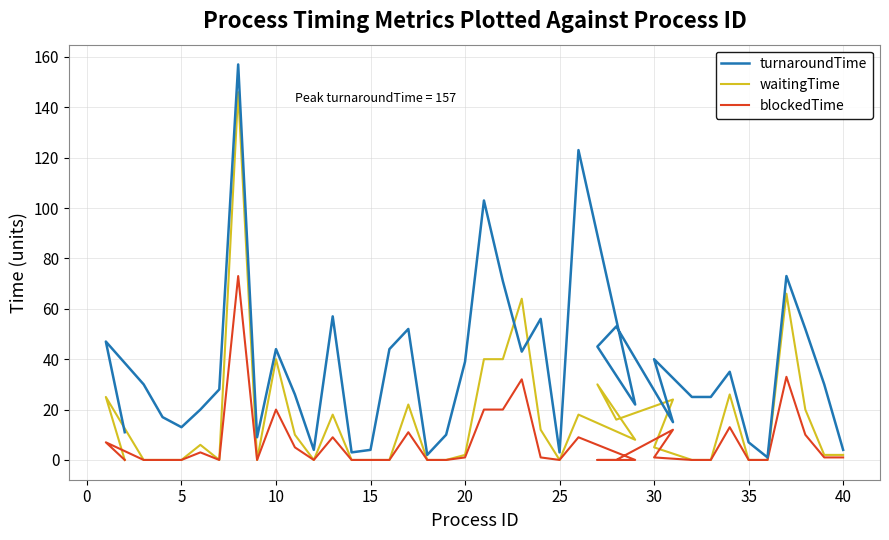

Reading right to left, list all the values displayed in this chart.

turnaroundTime: 4	30	52	73	1	7	35	25	25	40	15	53	45	22	123	3	56	43	71	103	39	10	2	52	44	4	3	57	4	26	44	9	157	28	20	13	17	30	47	11
waitingTime: 2	2	20	66	0	0	26	0	0	5	24	16	30	8	18	0	12	64	40	40	2	0	0	22	0	0	0	18	0	10	40	0	146	0	6	0	0	0	25	0
blockedTime: 1	1	10	33	0	0	13	0	0	1	12	0	0	0	9	0	1	32	20	20	1	0	0	11	0	0	0	9	0	5	20	0	73	0	3	0	0	0	7	0